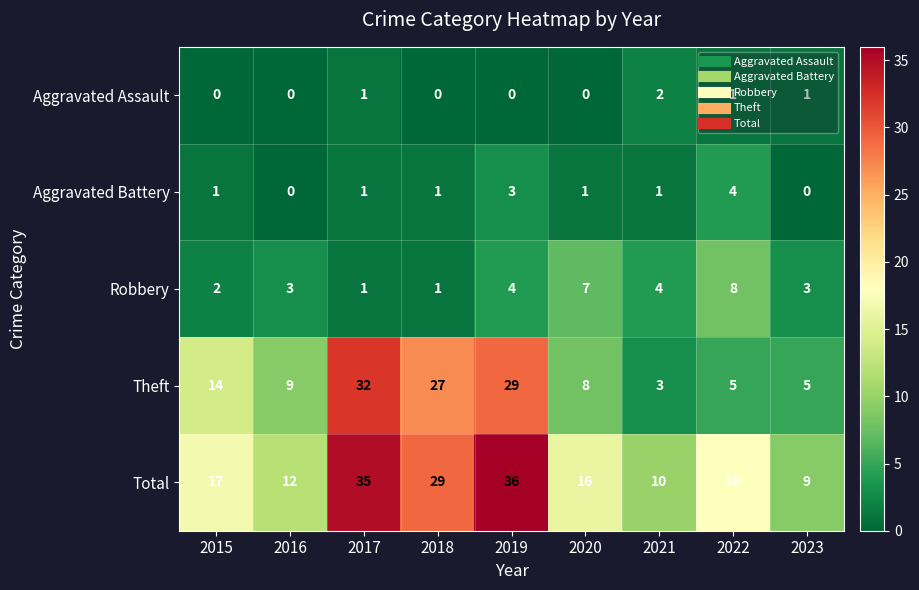

The Theft series shows 27 at 2018. True or false?

True